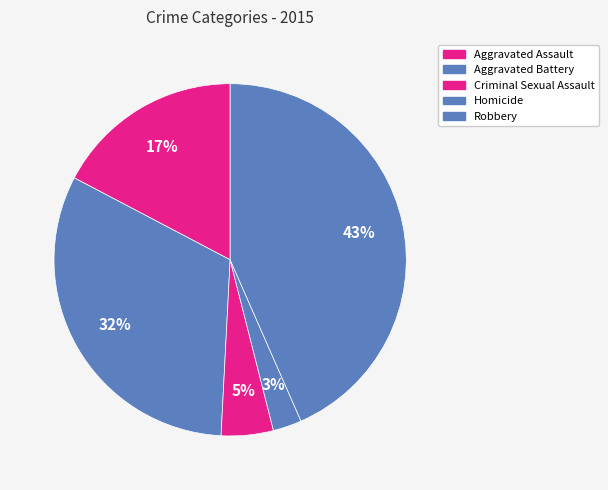

What percentage is the Robbery slice, to the nearest percent?

43%